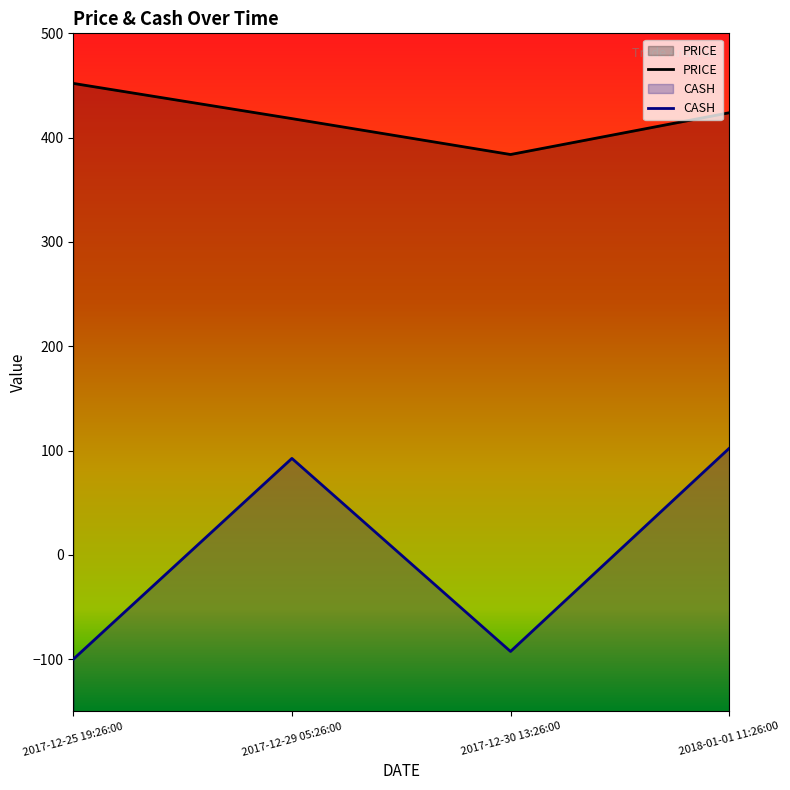

What is the value of the PRICE point at the 3rd from the left?

383.8